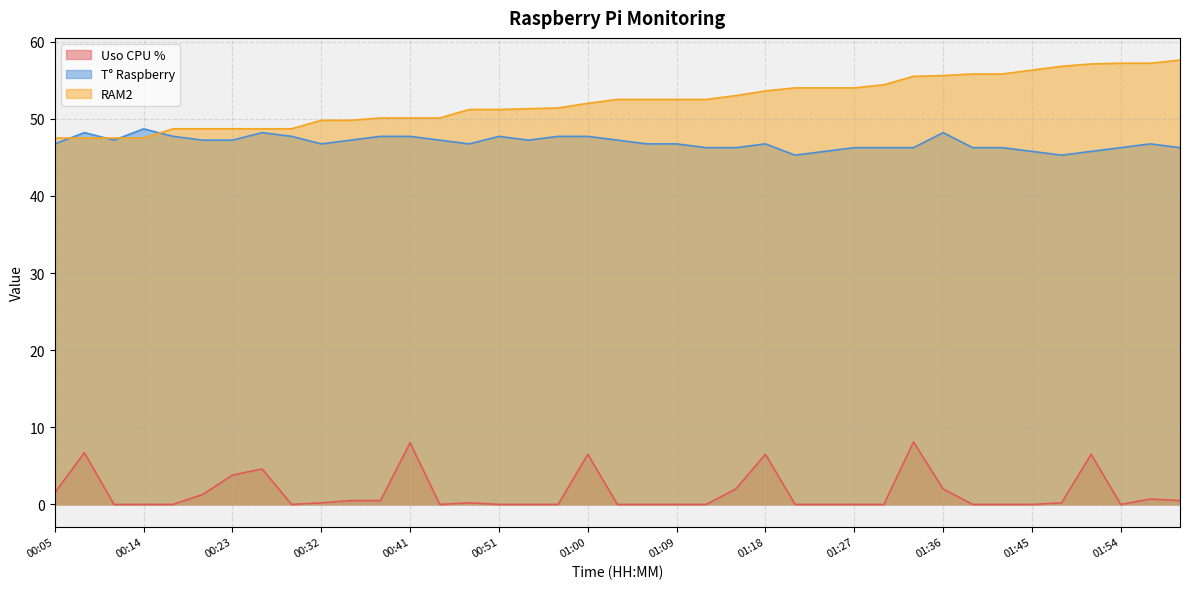

At which label does RAM2 reach its minimum?

00:05